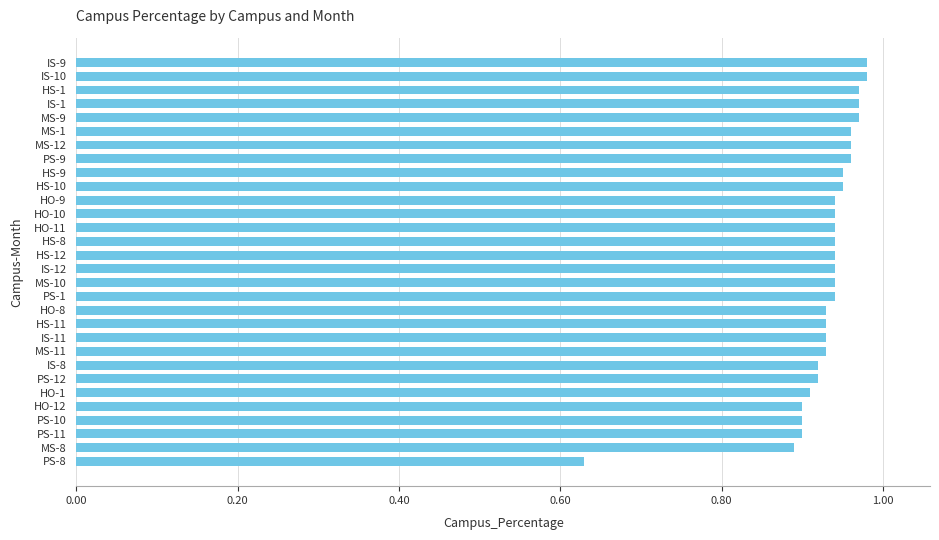

Where is the data nearest to the value 0?

PS-8